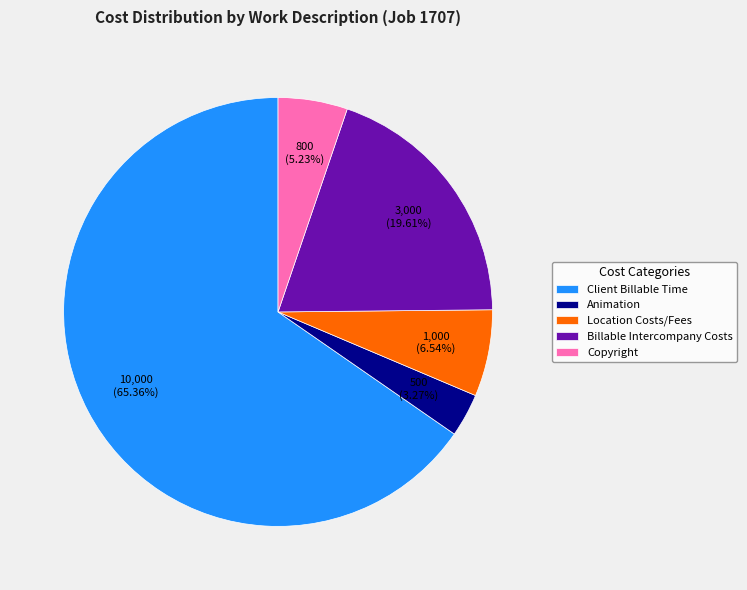

What is the smallest slice in the pie chart?

Animation